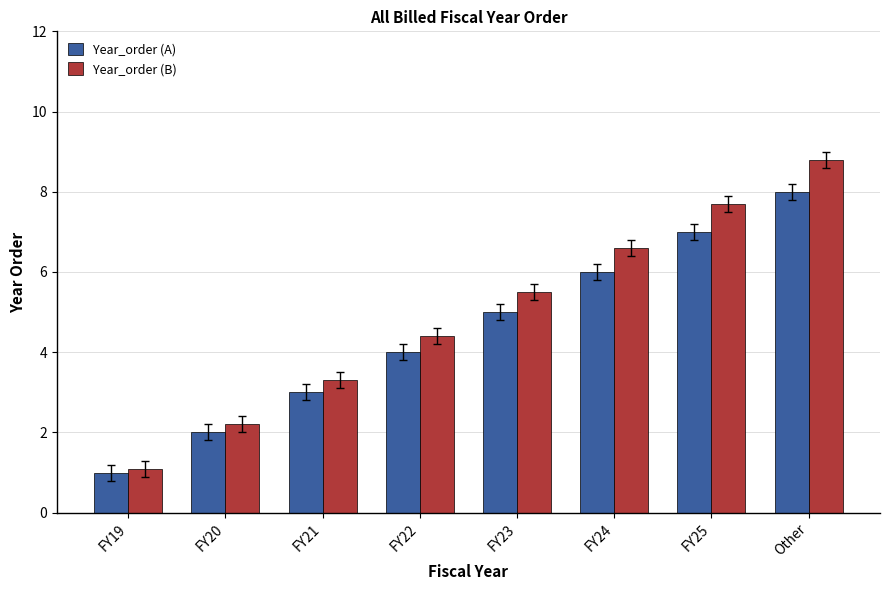

At which label does Year_order (B) first exceed 5?

FY23